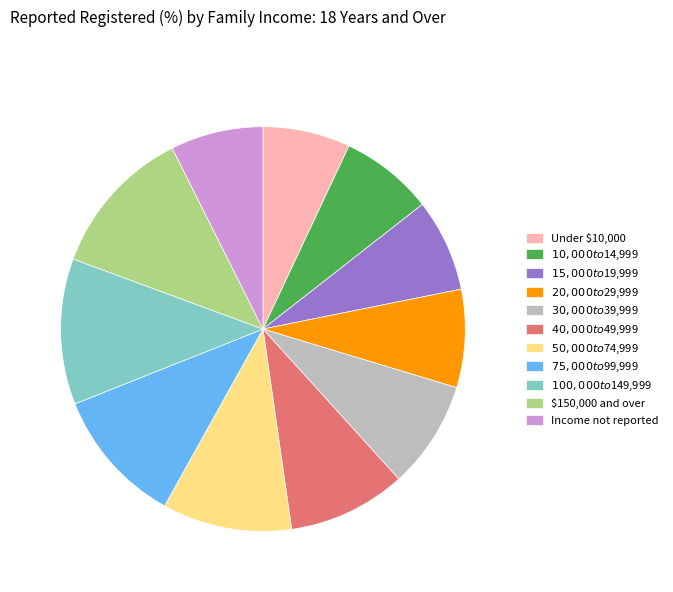

True or false: $150,000 and over accounts for 12% of the total.

True